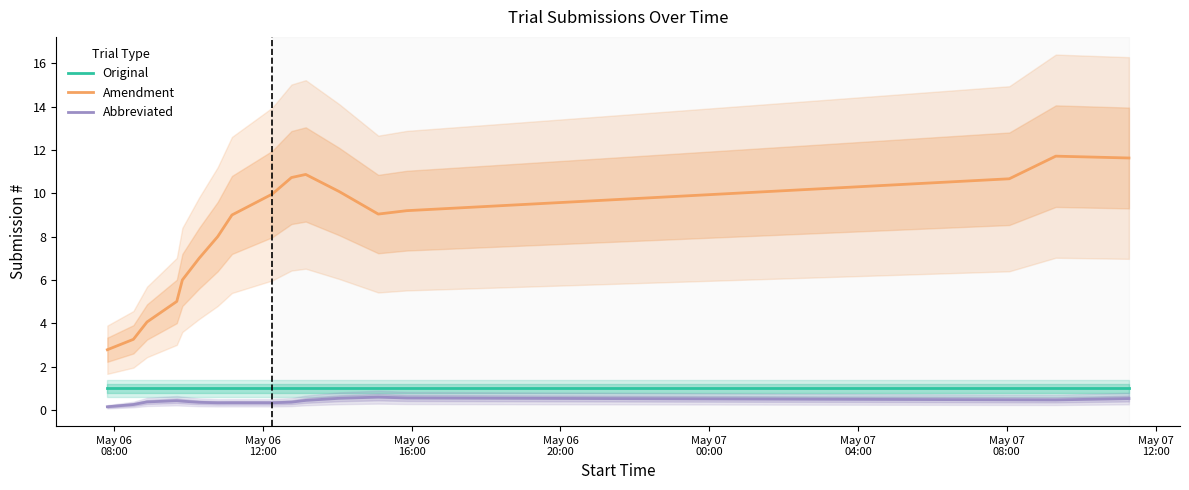

What is the value of the Abbreviated point at the 12th from the left?

0.5